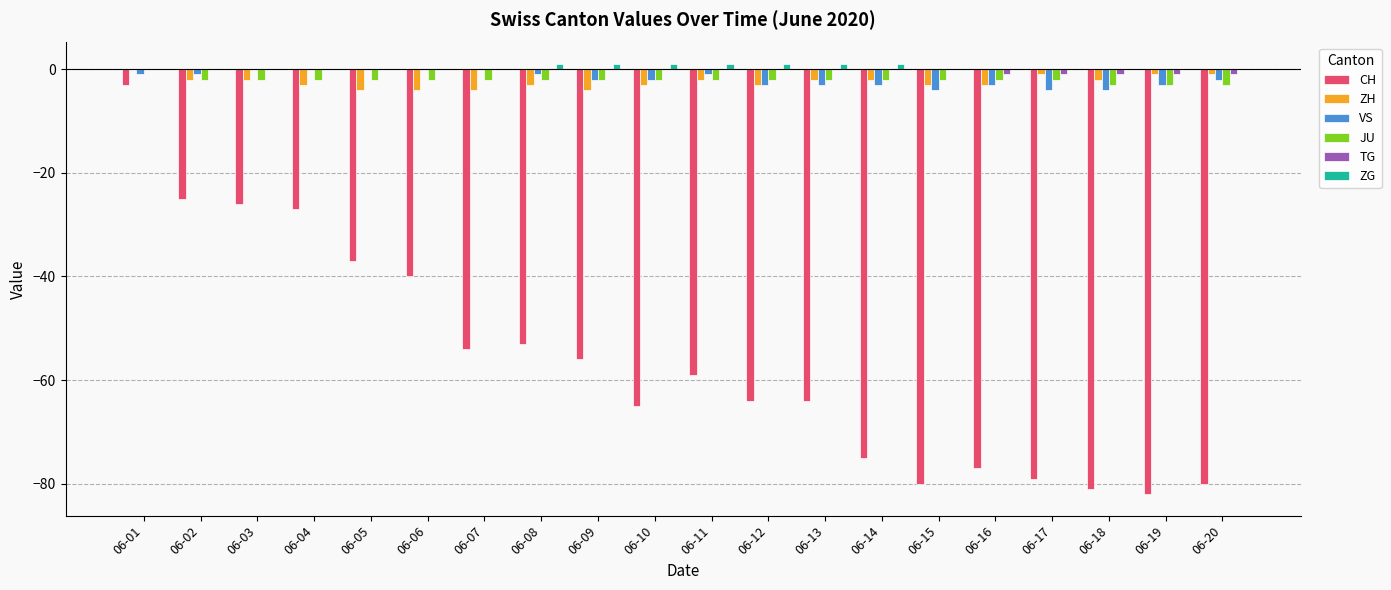

How many groups of bars are there?

20